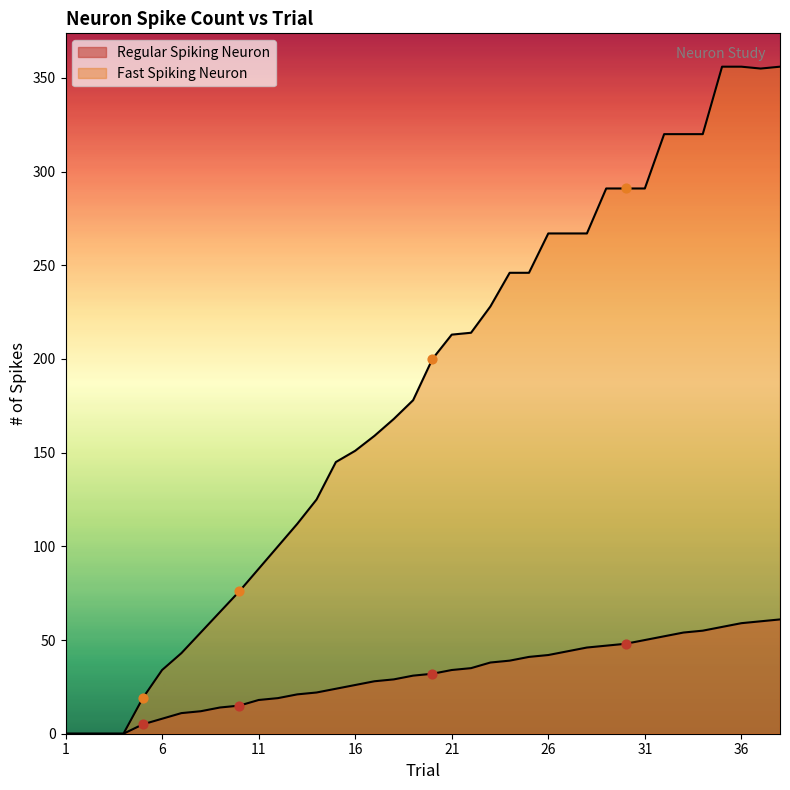

Which series reaches the minimum Y coordinate?

Regular Spiking Neuron